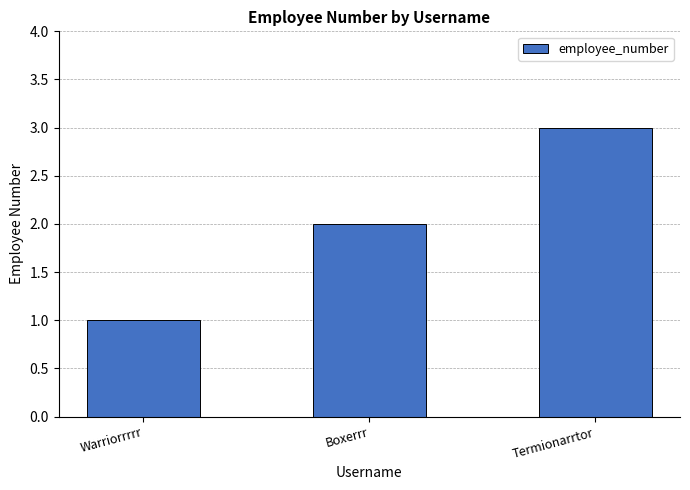

Which label corresponds to the smallest value in the chart?

Warriorrrrr